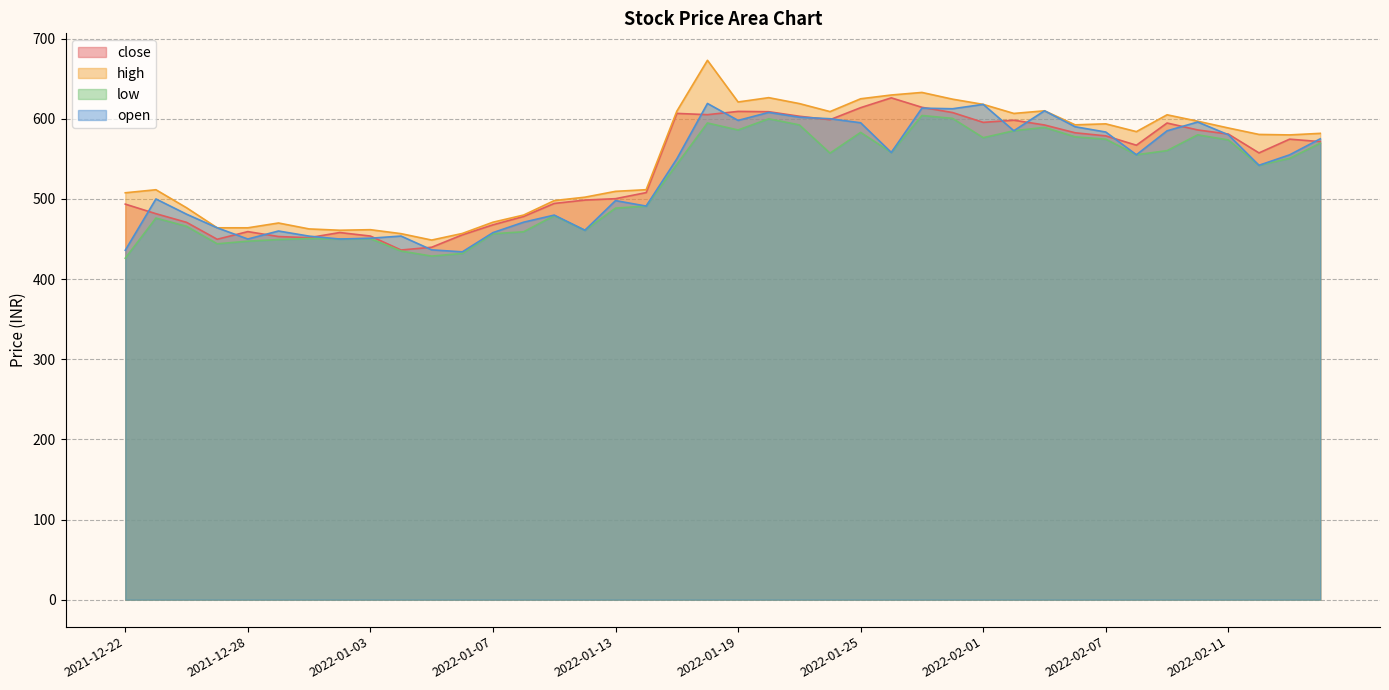

What is the label of the 33rd point from the left?

2022-02-07